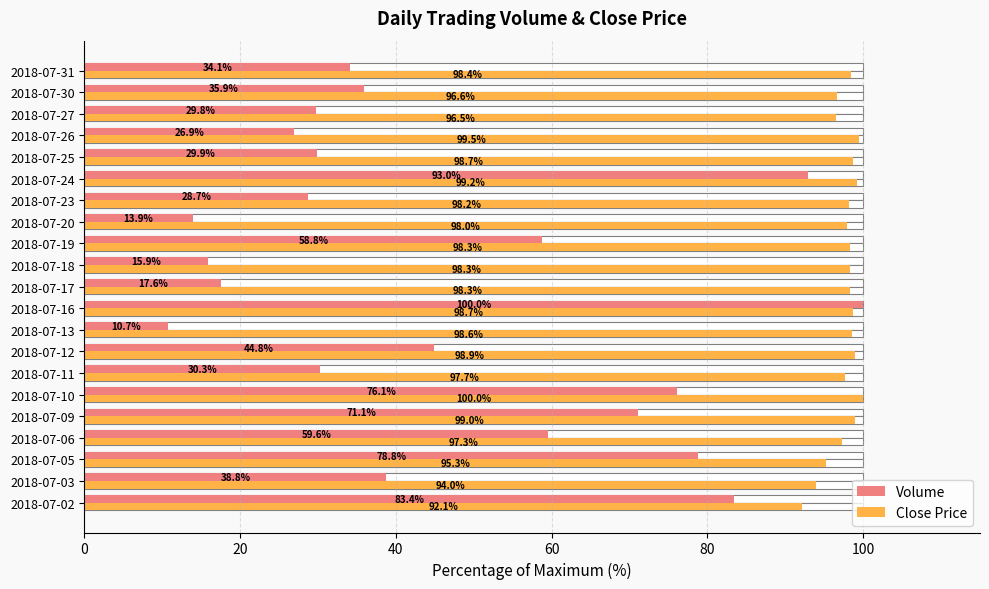

Which series has the largest total across all categories?

Close Price